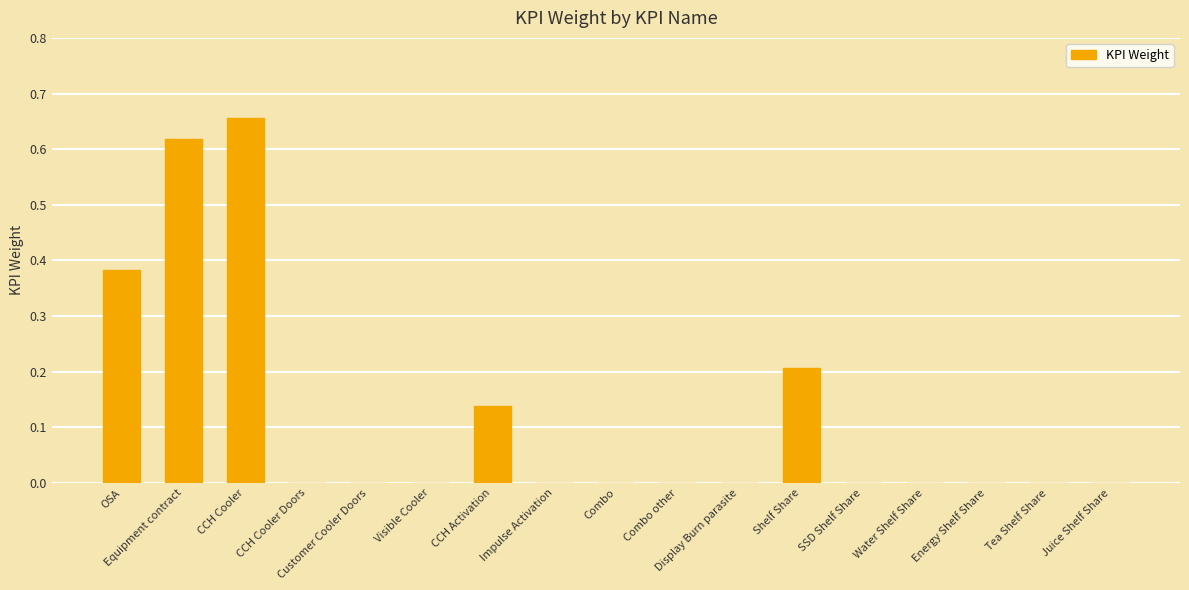

Which label corresponds to the largest value in the chart?

CCH Cooler